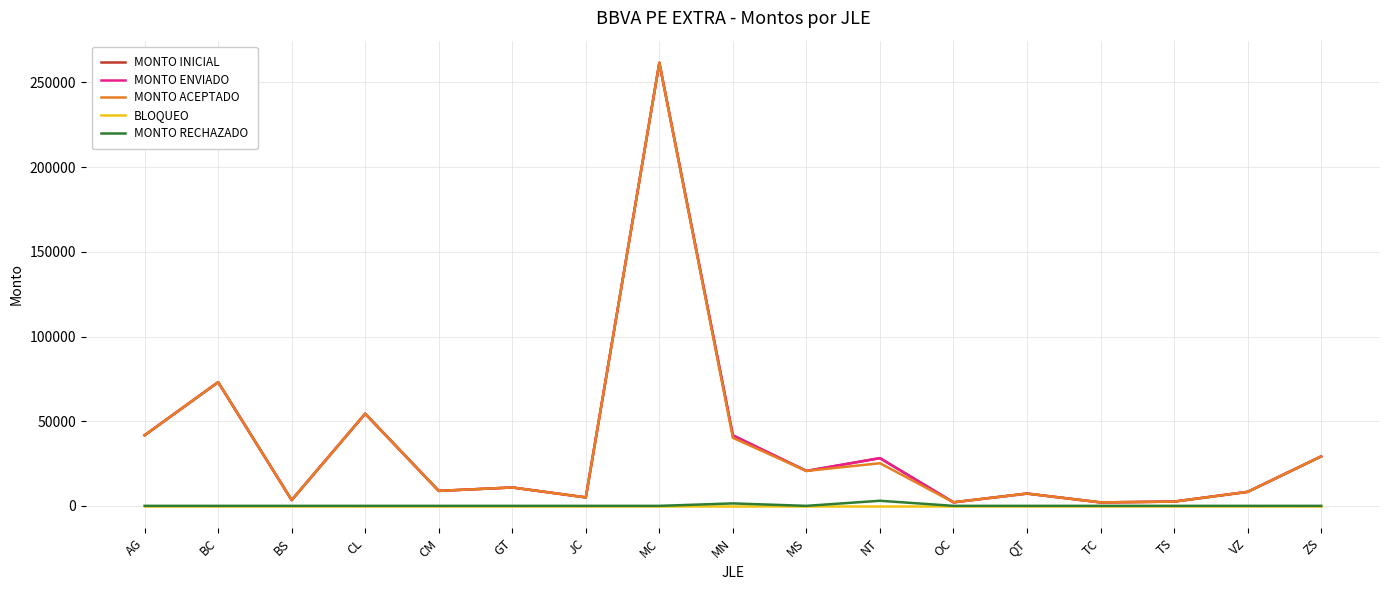

What is the difference between the maximum and second lowest values in the MONTO INICIAL series?

259515.1